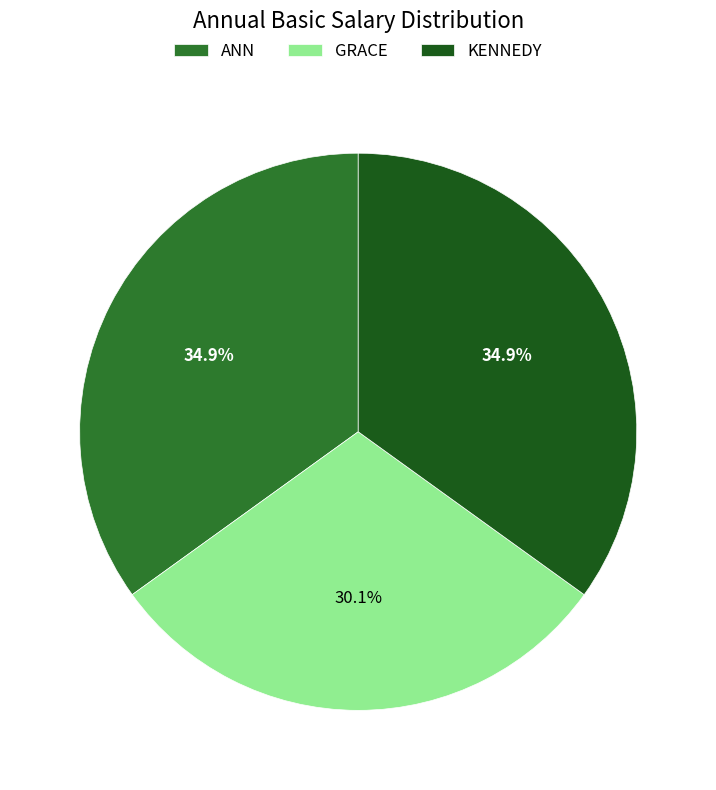

What is the smallest slice in the pie chart?

GRACE